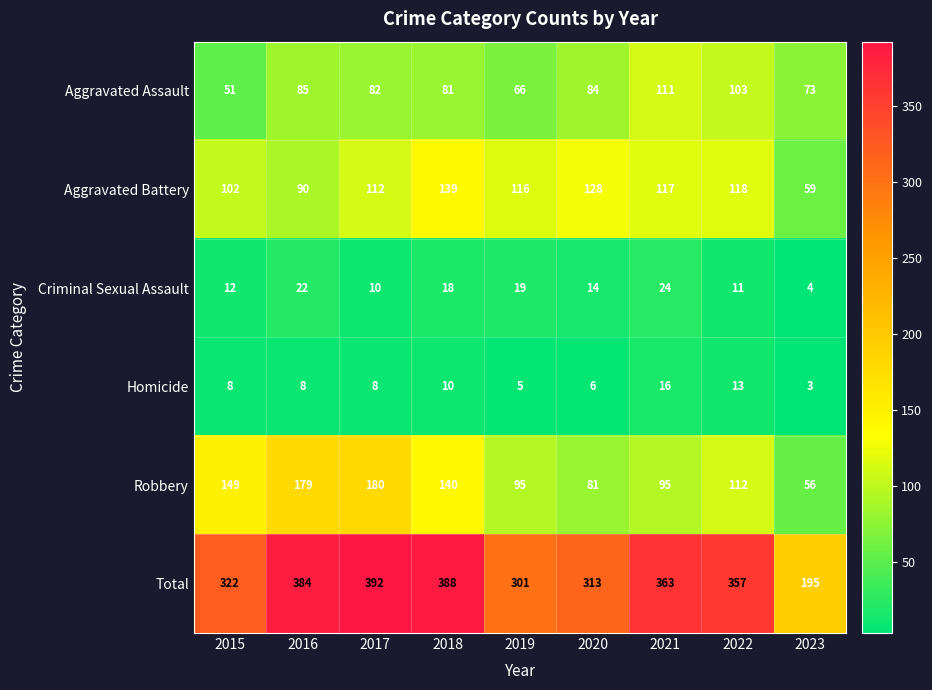

At how many categories does at least one series exceed 312?

7